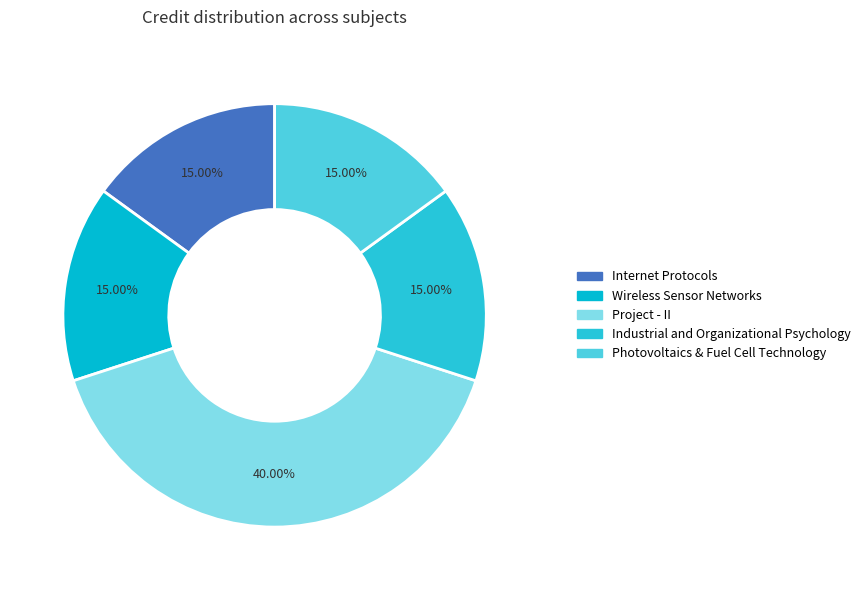

Is Photovoltaics & Fuel Cell Technology the majority of the pie?

No